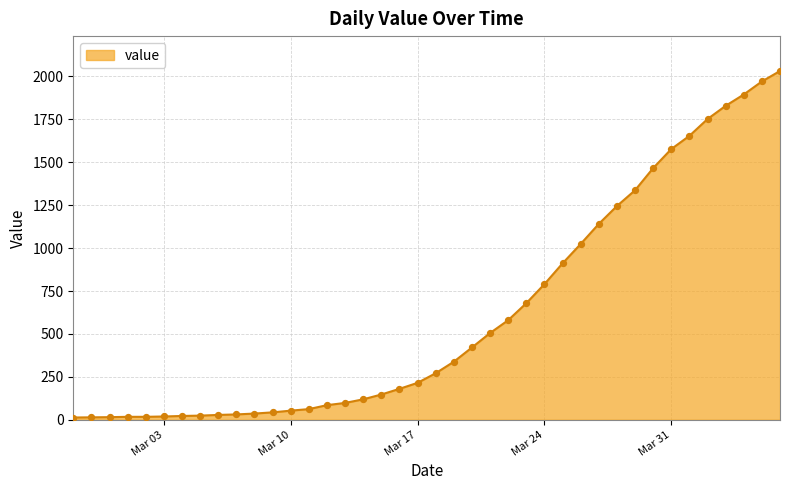

What is the difference between the maximum and minimum values?

2019